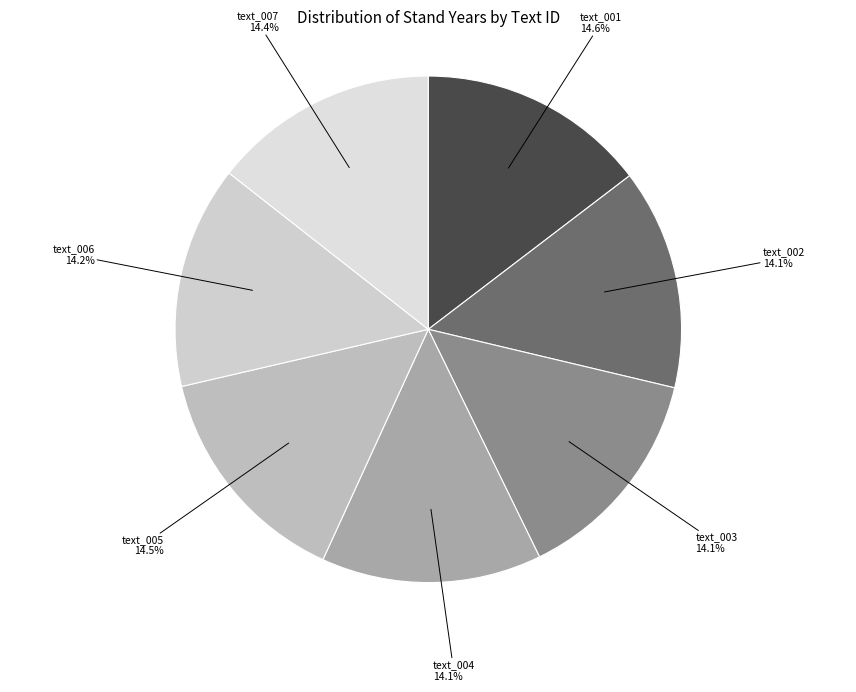

How many segments does this pie chart have?

7